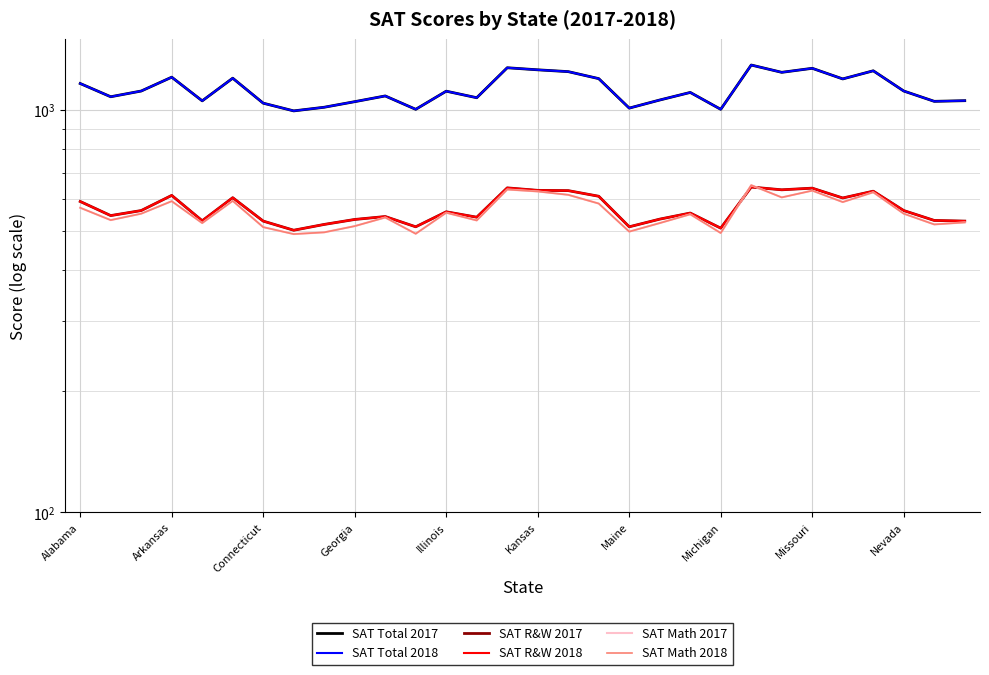

The value of SAT Total 2017 at Missouri is 1271. True or false?

True